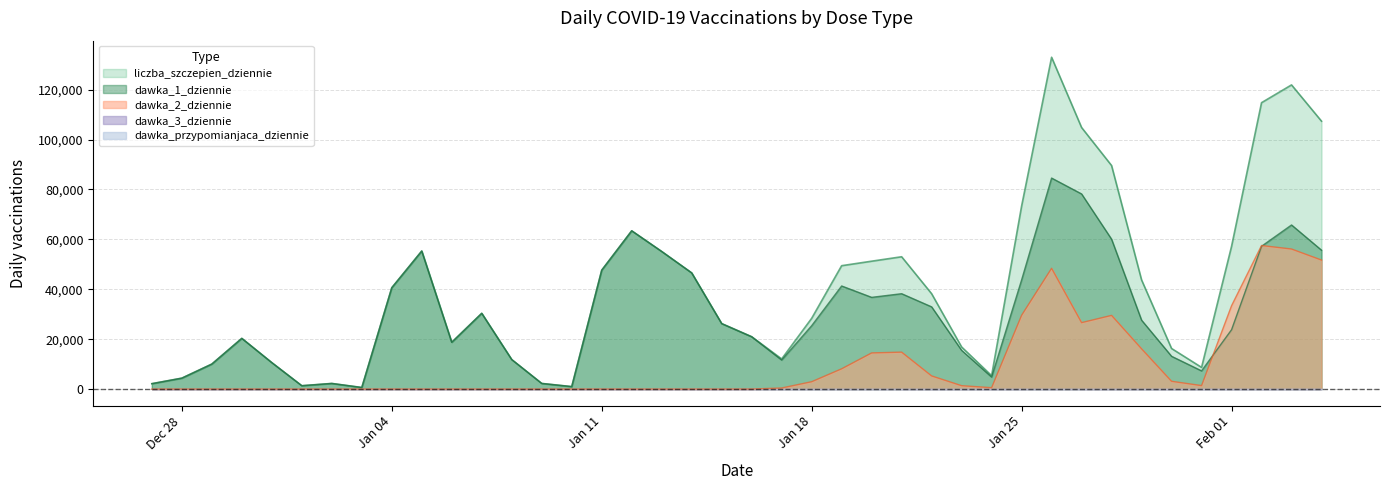

Where does the liczba_szczepien_dziennie series first go above 30374?

Jan 04